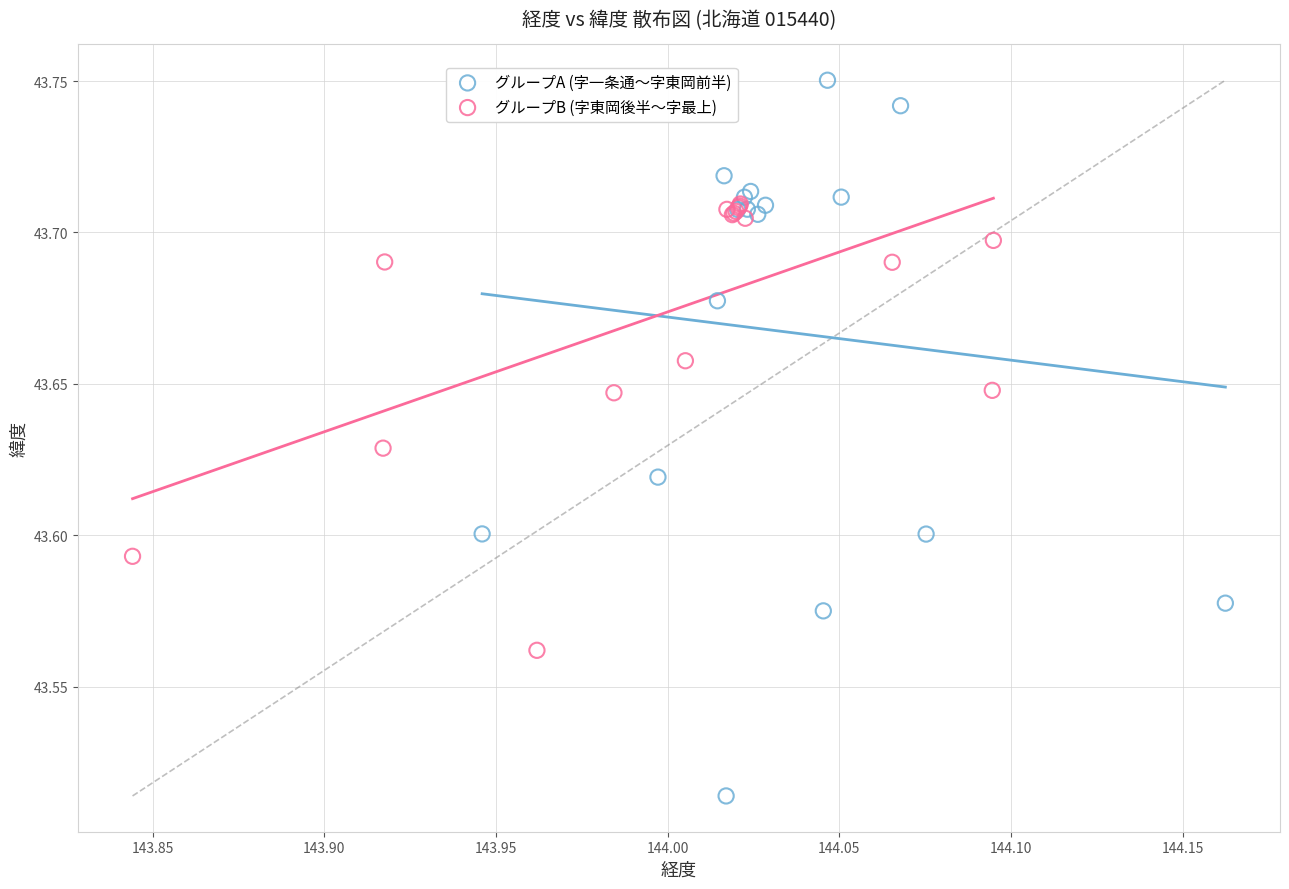

Which series reaches the maximum Y coordinate?

グループA (字一条通〜字東岡前半)